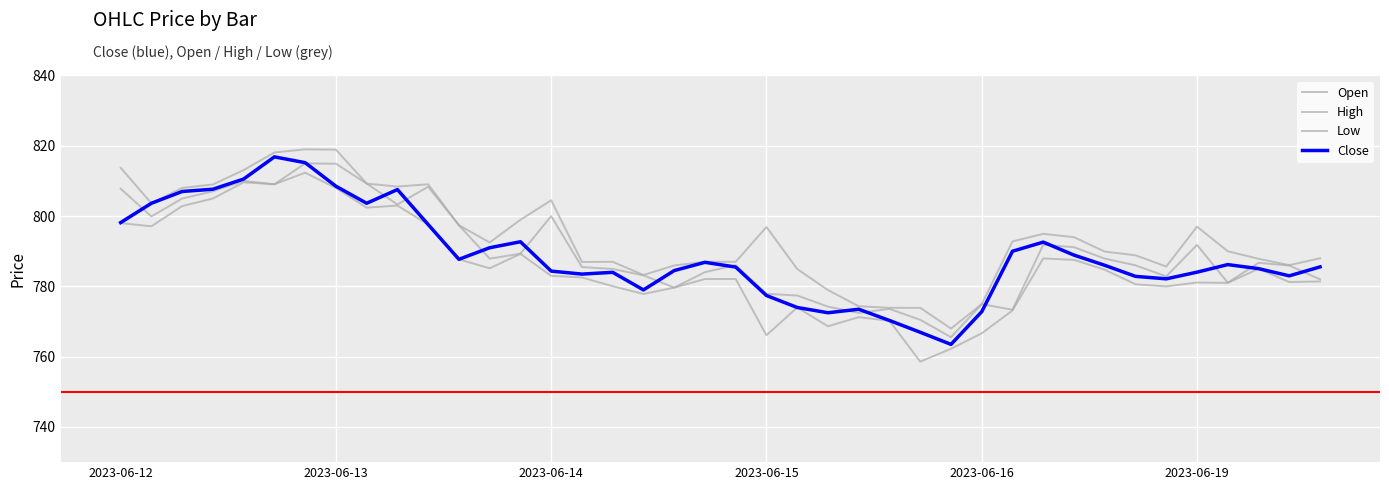

Is this an area chart (filled region under the line)?

No